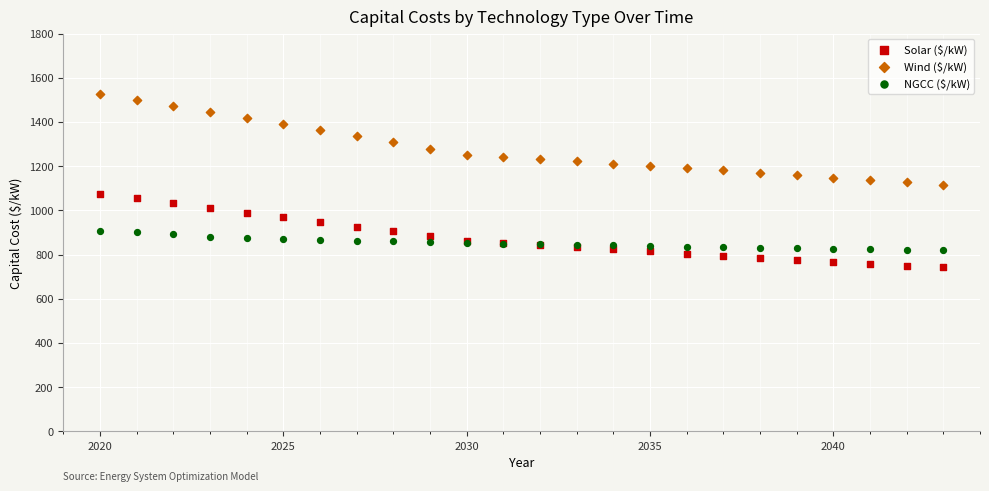

Which series has the widest spread of Y values?

Wind ($/kW)